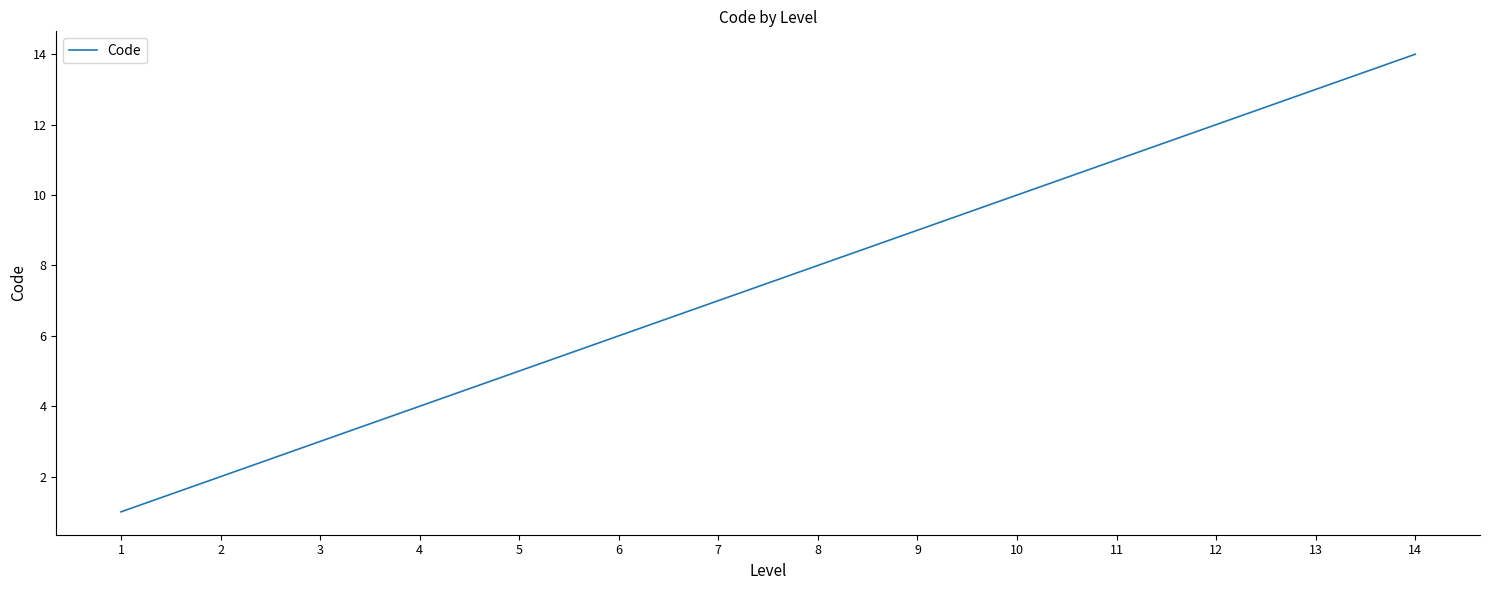

Rank the categories by value from highest to lowest.

14, 13, 12, 11, 10, 9, 8, 7, 6, 5, 4, 3, 2, 1